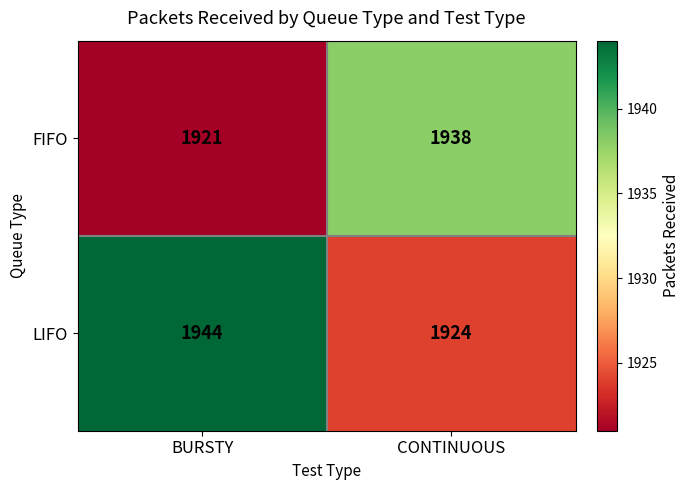

What is the spread (max minus min) of values at BURSTY?

23